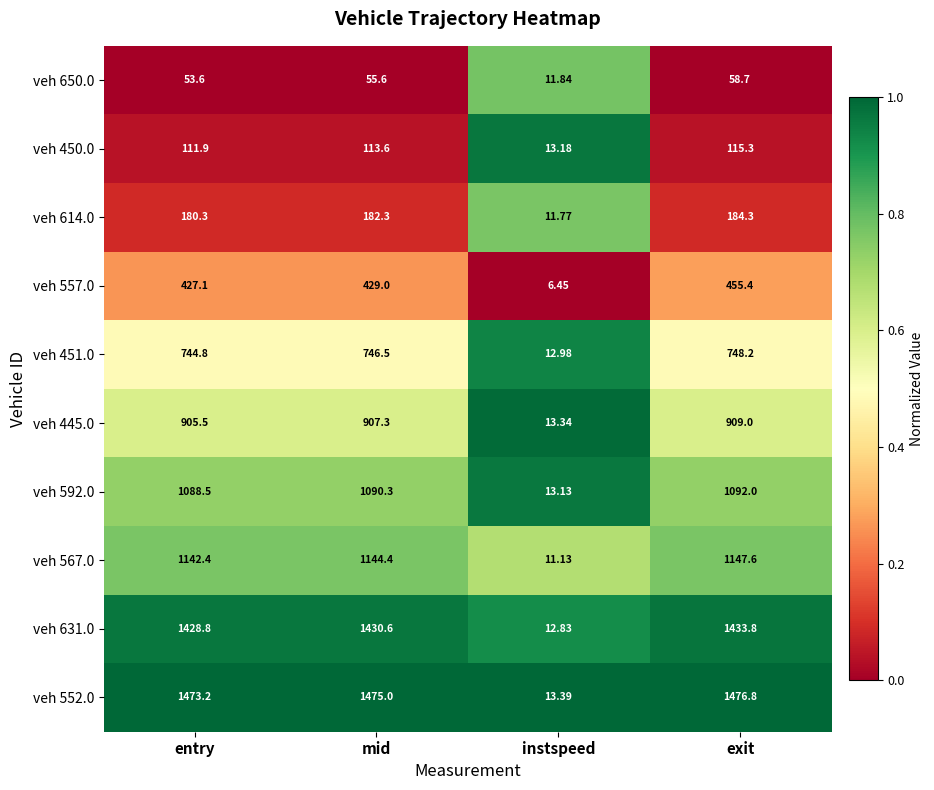

At which label is veh 614.0 closest to 98?

entry